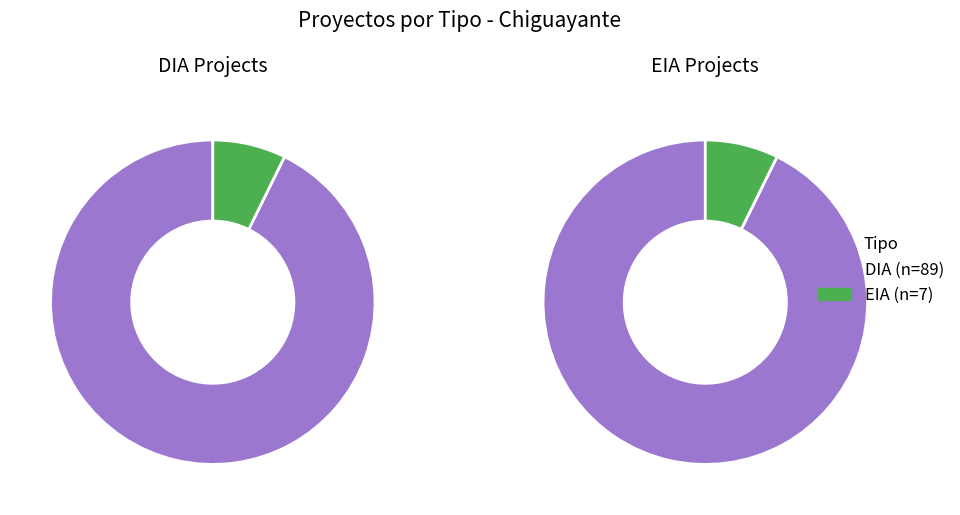

Do EIA and DIA together represent more than half of the pie?

Yes